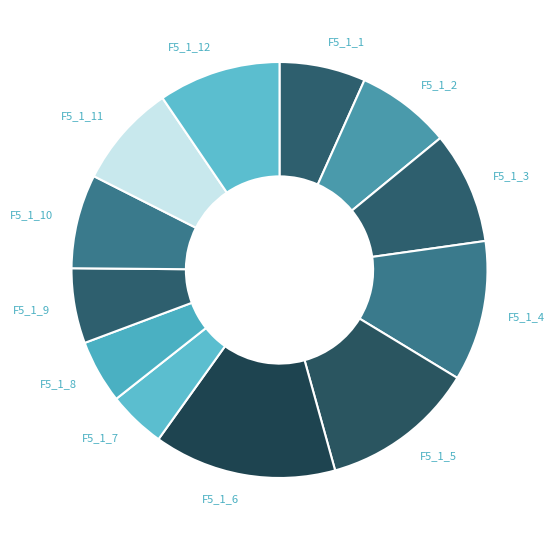

True or false: F5_1_7 accounts for 16% of the total.

False